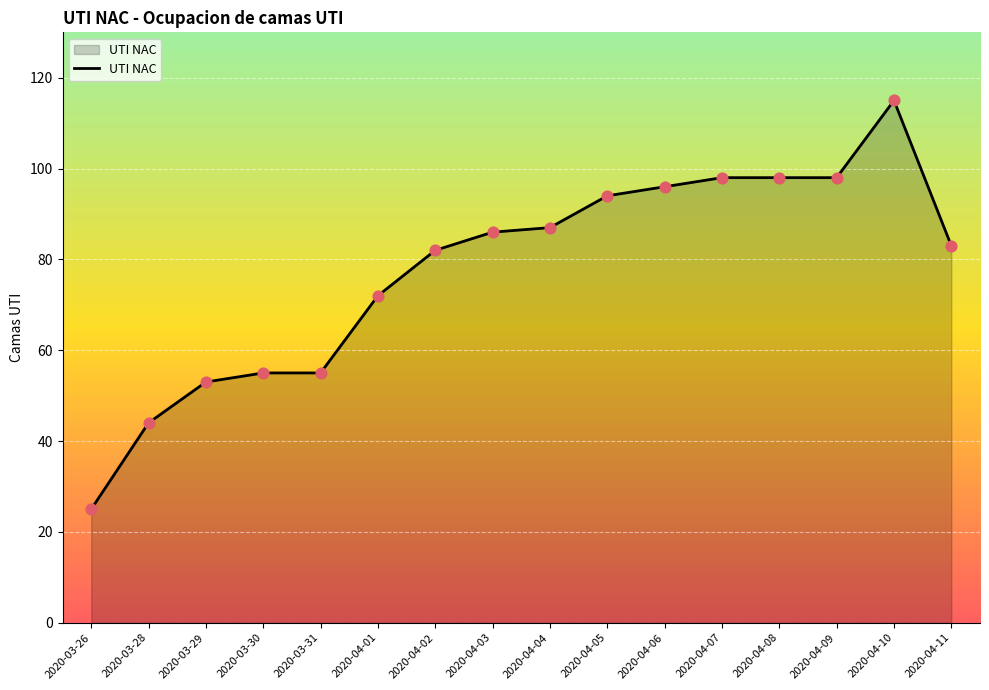

Between 2020-04-05 and 2020-04-03, which is larger?

2020-04-05